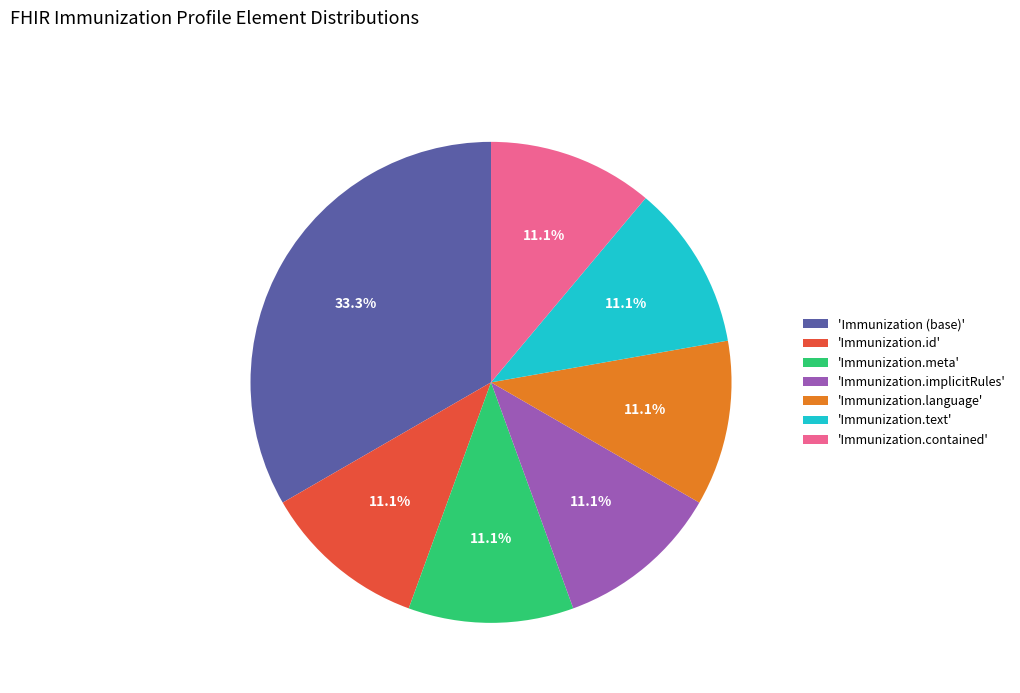

Which has a higher value, 'Immunization.meta' or 'Immunization (base)'?

'Immunization (base)'